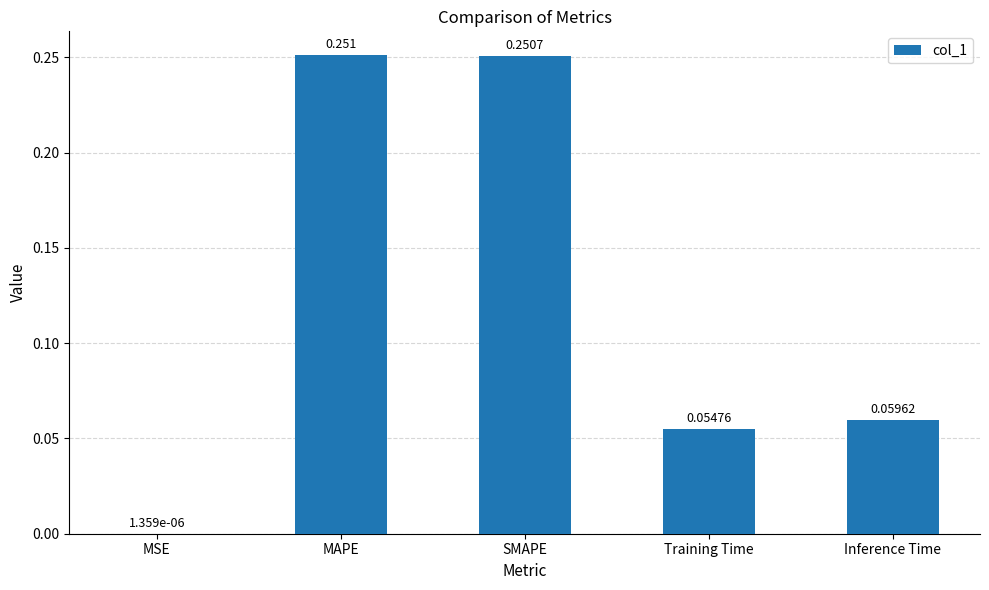

Which category has the highest value across all series?

MAPE